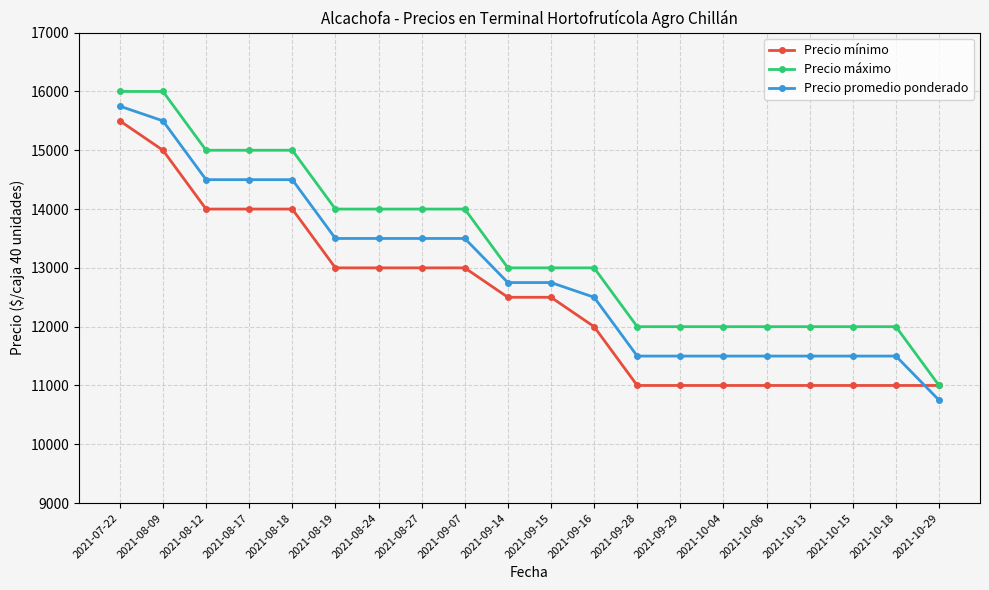

What position from the left is 2021-09-15?

11